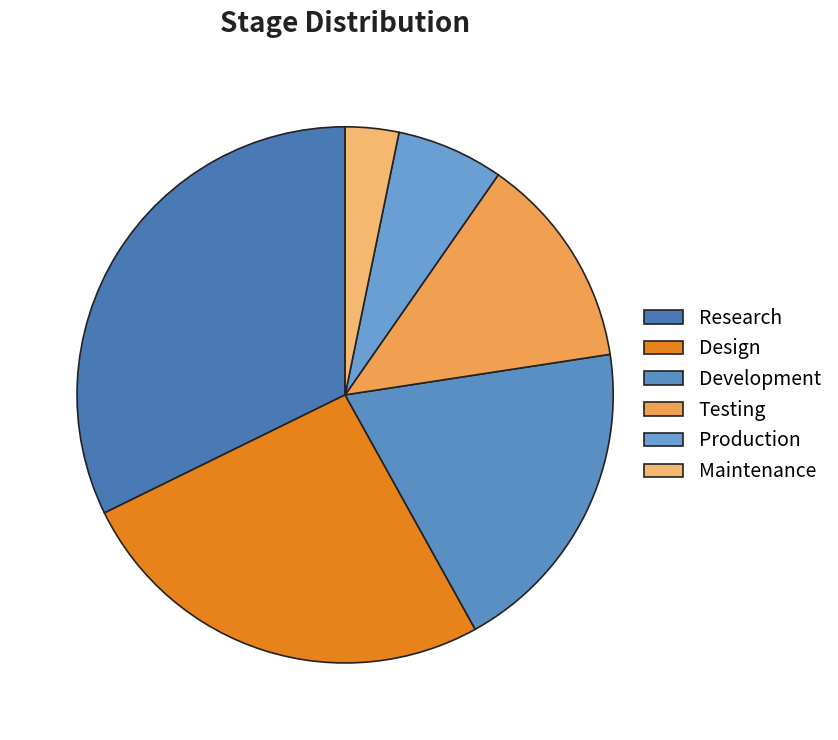

To the nearest percent, what is the difference between the Design and Research slice percentages?

6%